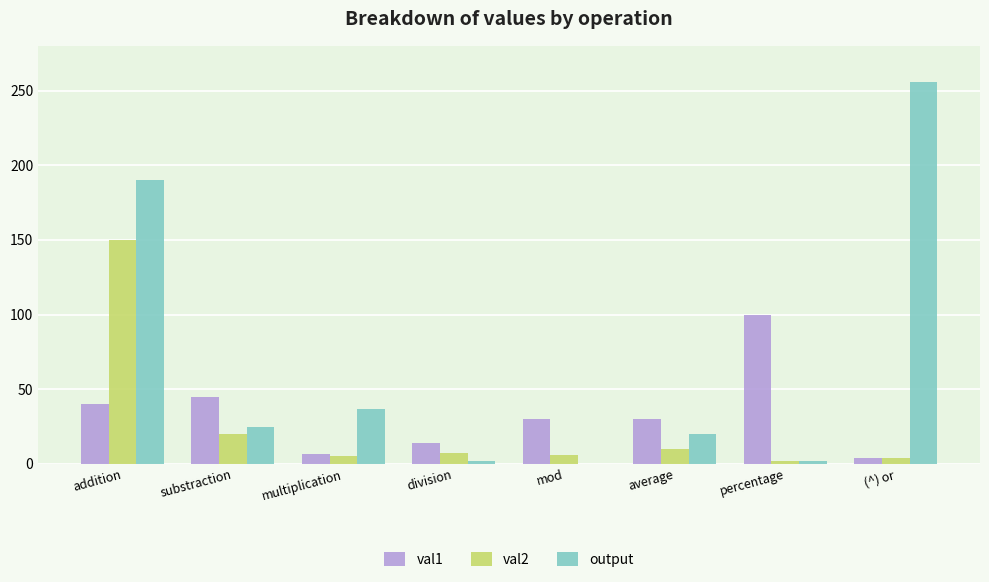

Which series has the largest range (max minus min)?

output